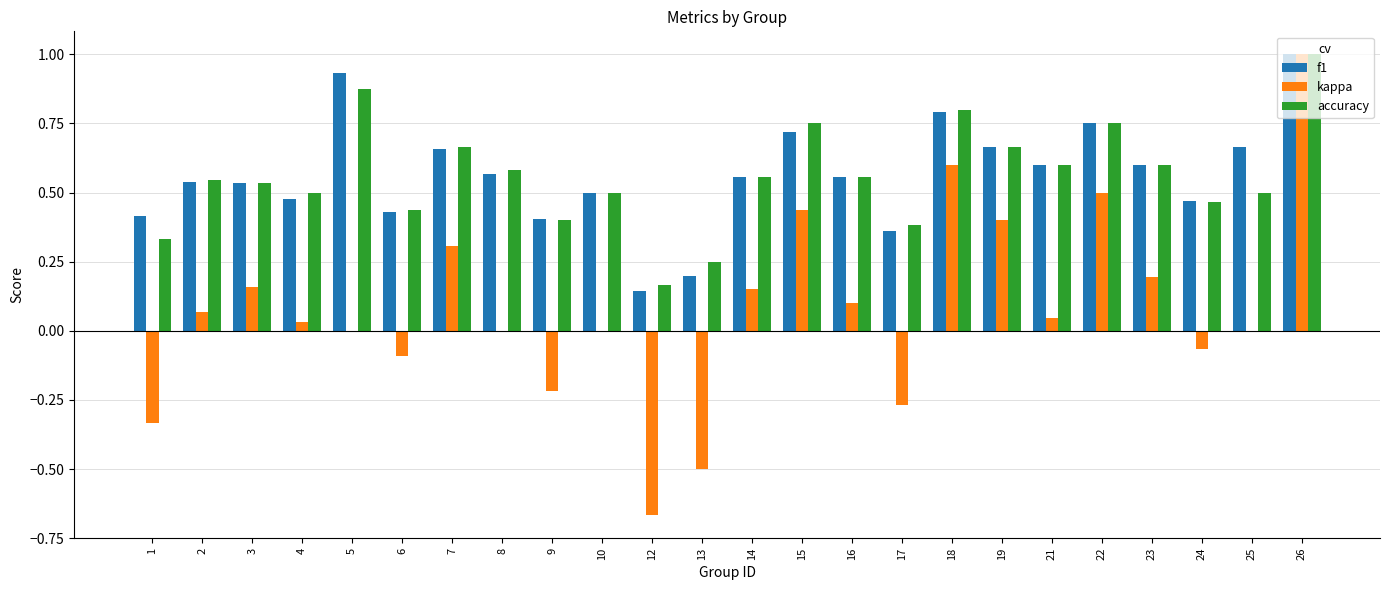

Which series has the largest range (max minus min)?

kappa